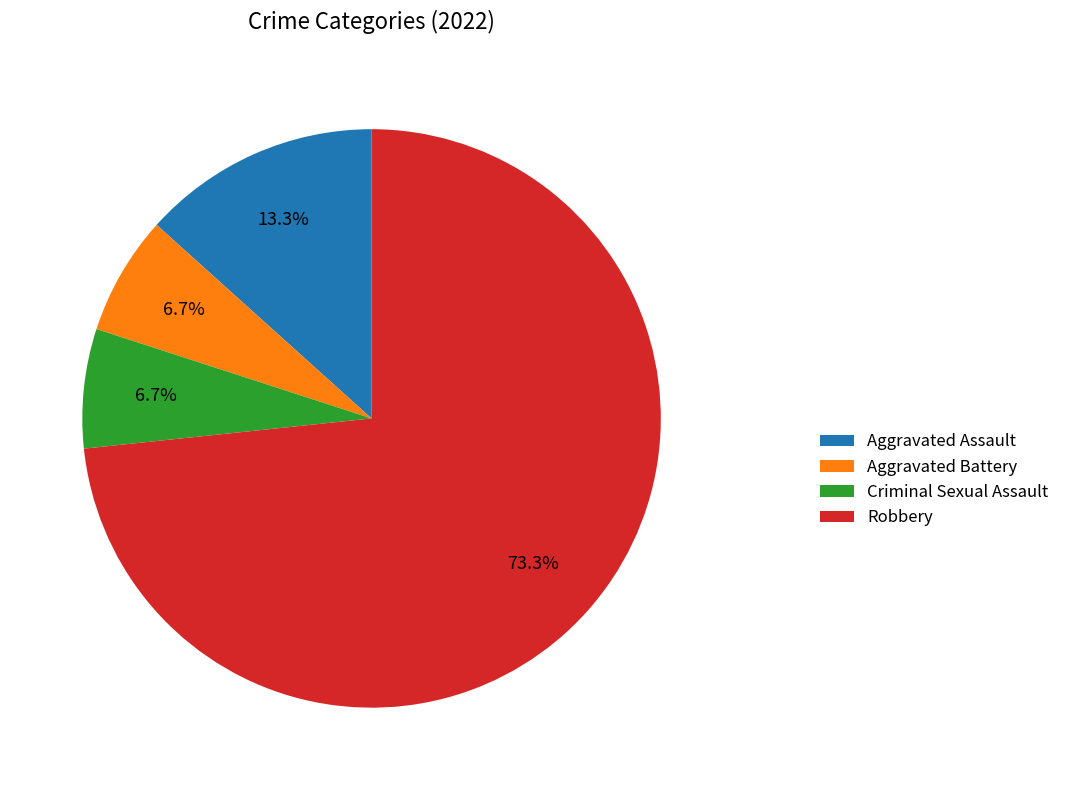

To the nearest percent, what is the difference between the largest and smallest slice percentages?

67%